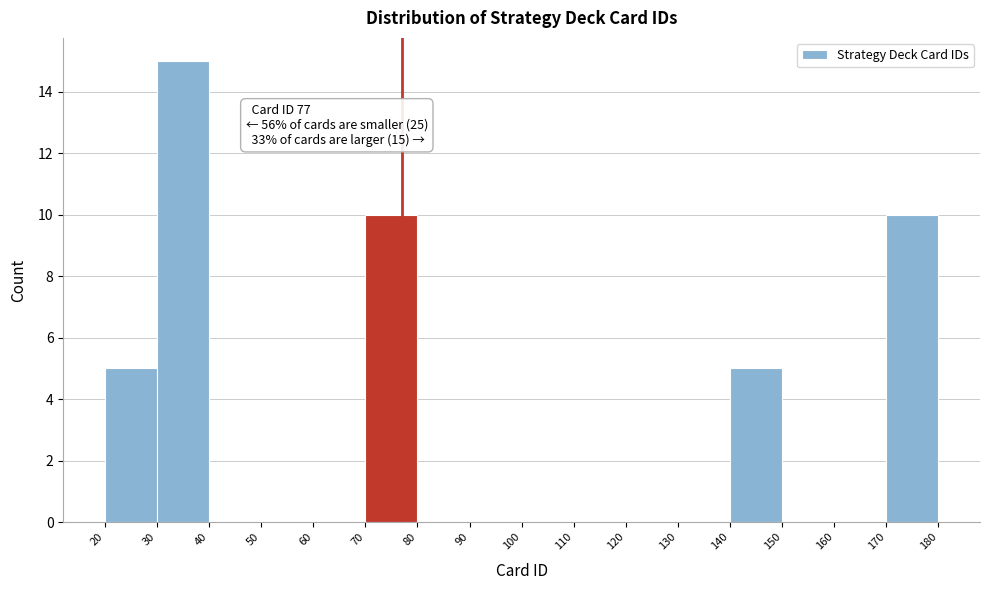

Over which range of the x-axis is the bar tallest?

30 to 40